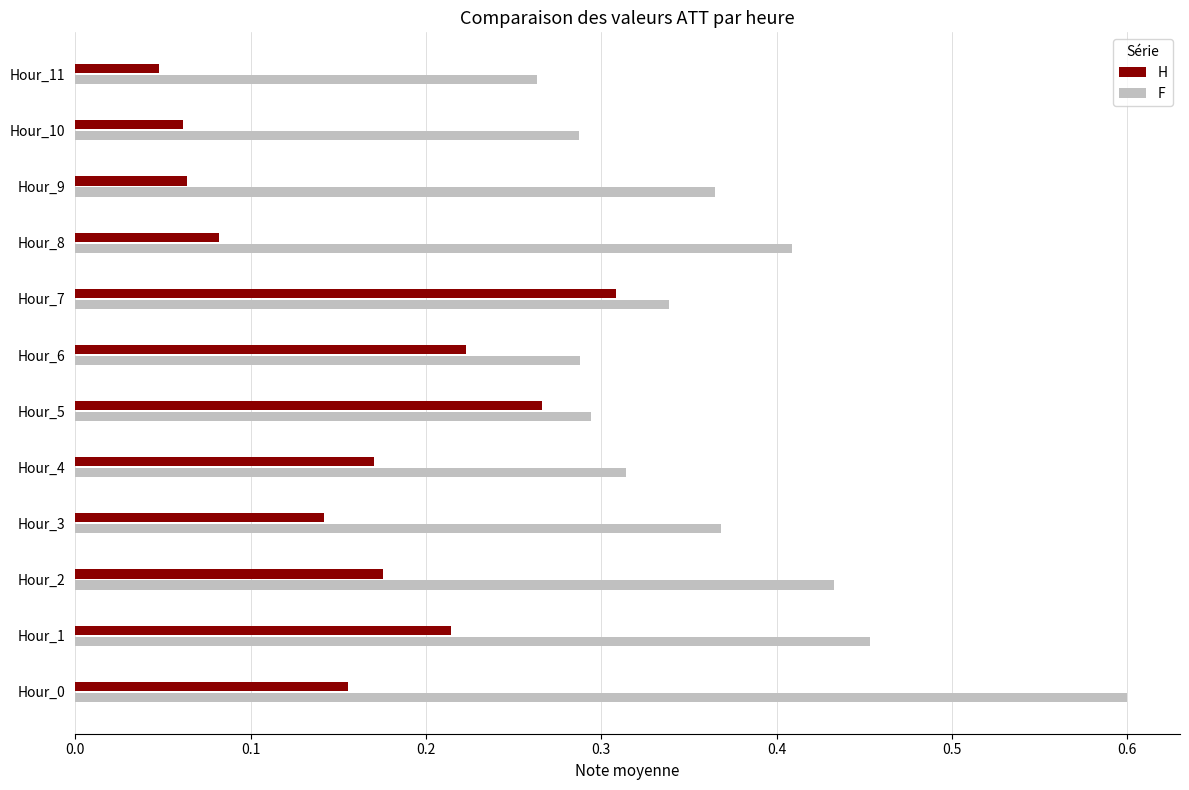

List the series in order of their overall mean, highest first.

F, H